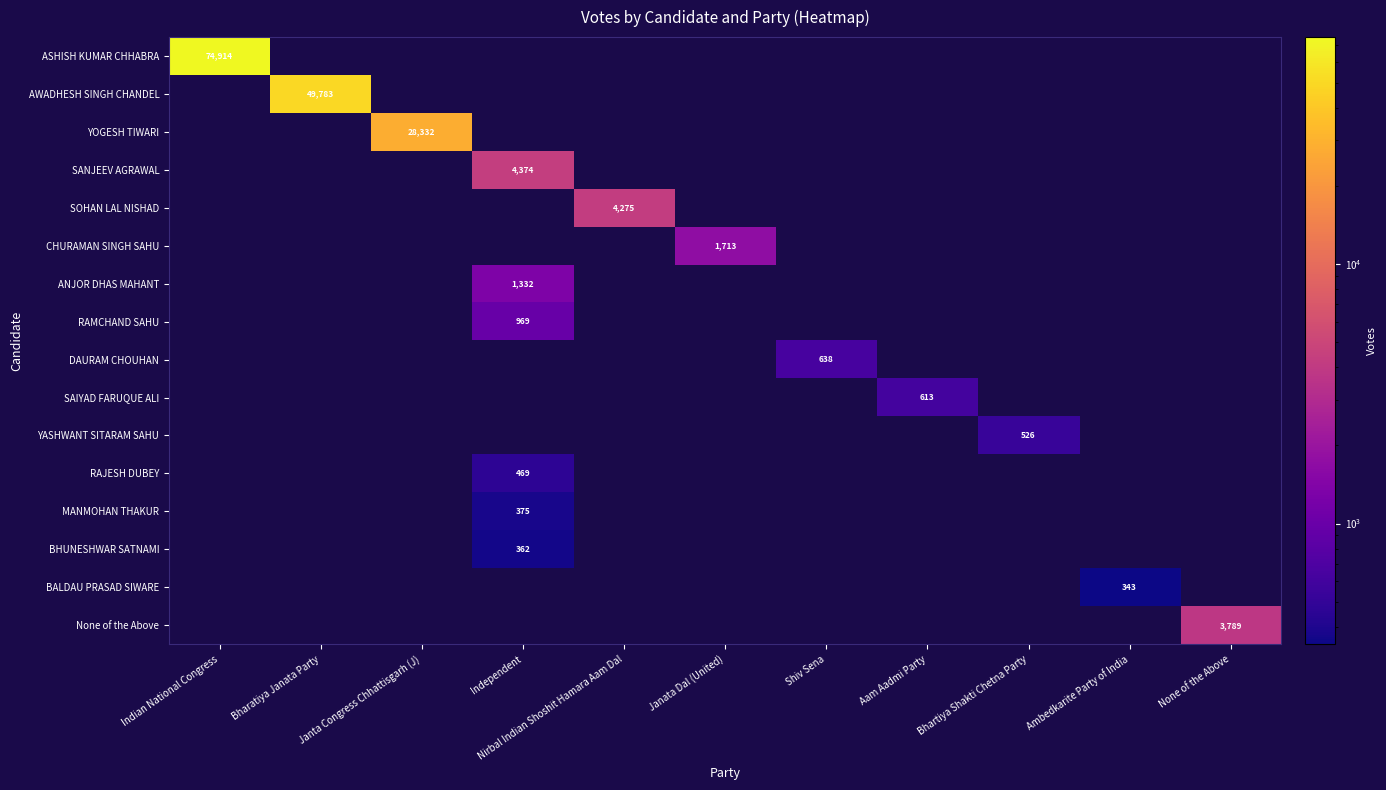

True or false: SOHAN LAL NISHAD has a value of 7086 at Nirbal Indian Shoshit Hamara Aam Dal.

False